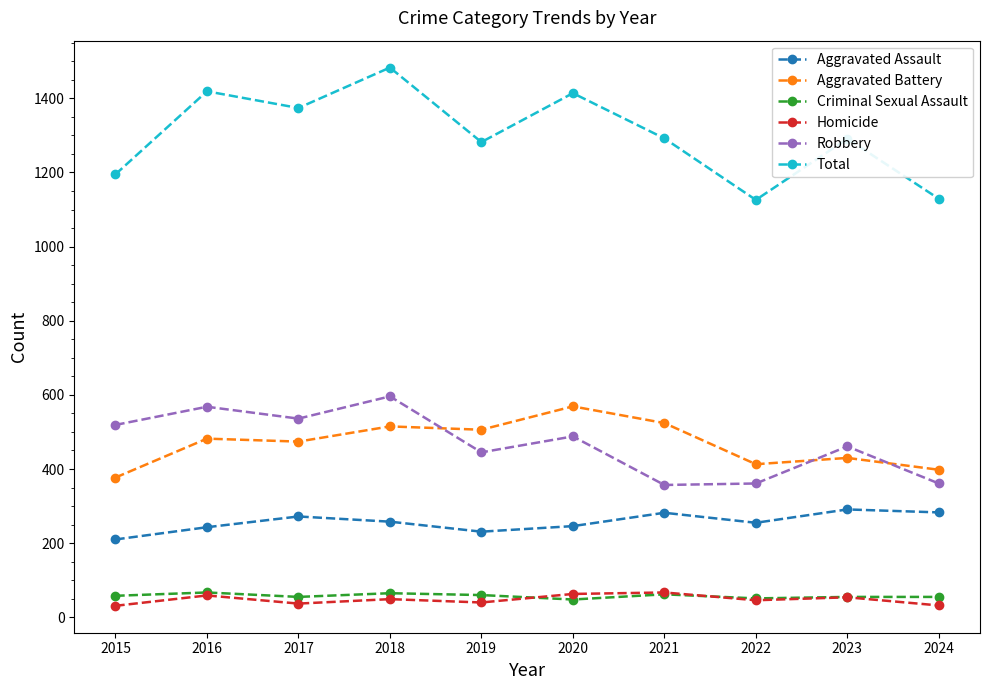

What is the maximum value for Homicide?

67